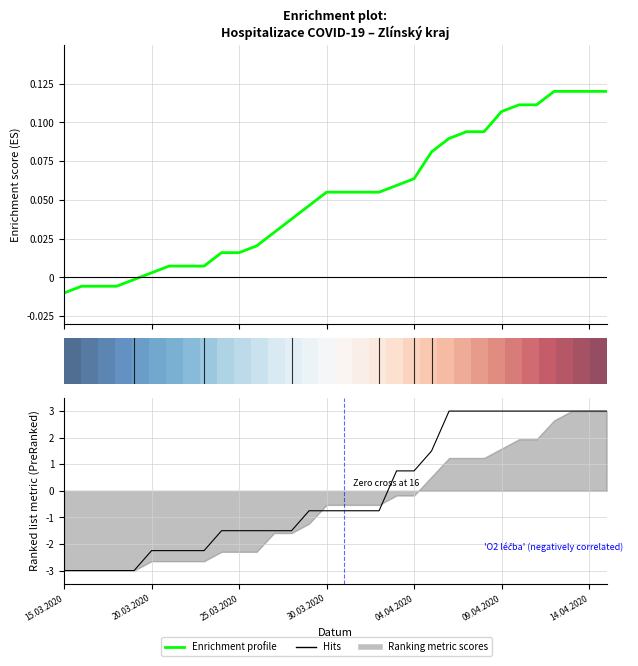

What is the greatest value displayed?

3.0